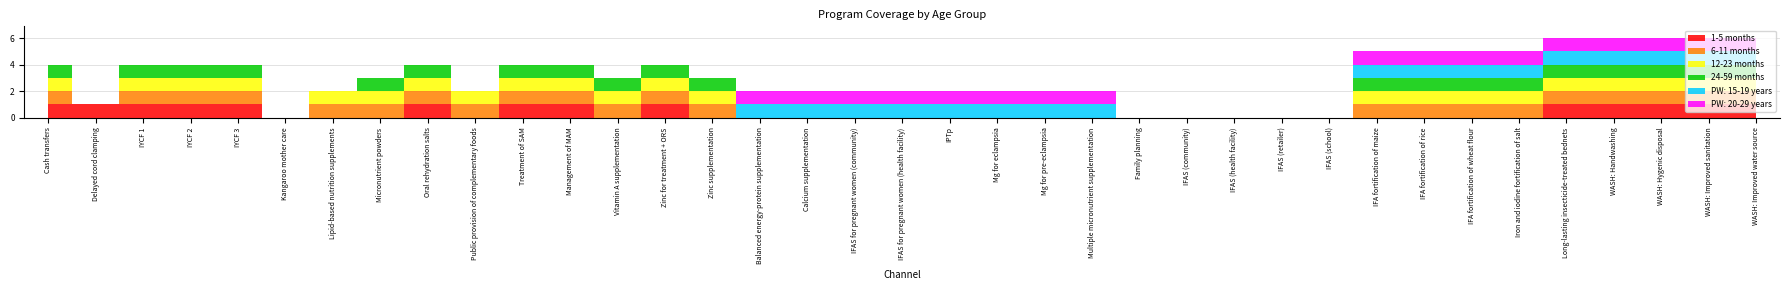

What is the label of the 15th point from the left?

Zinc supplementation